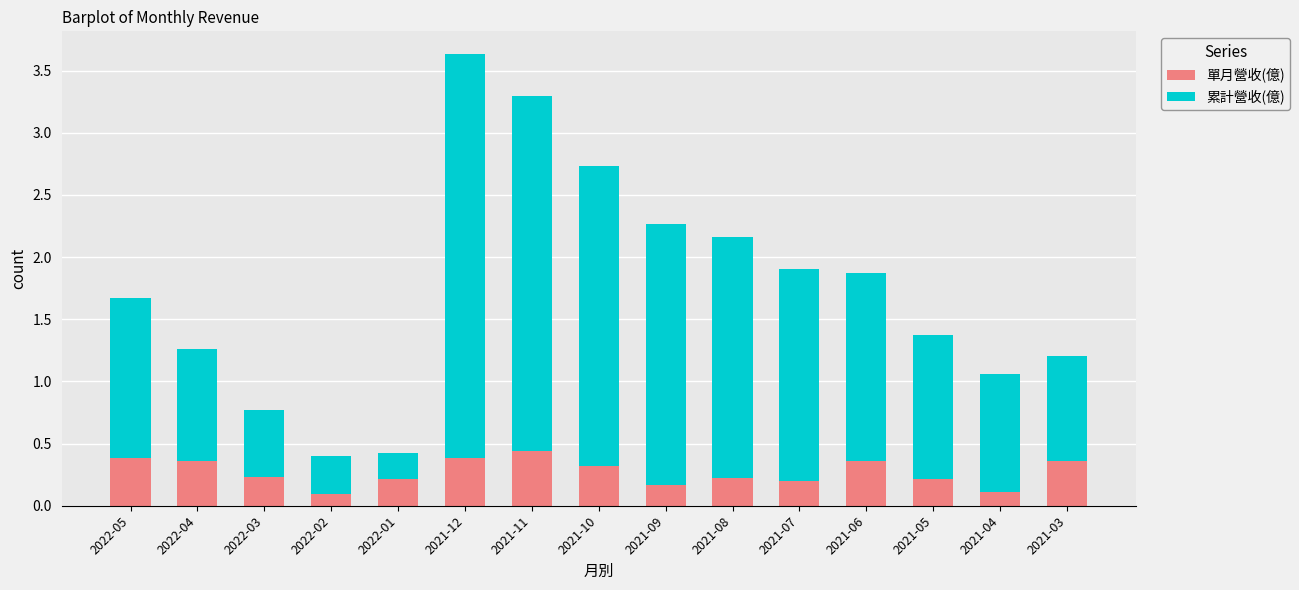

Is it true that 單月營收(億) equals 0.5 at 2021-10?

False